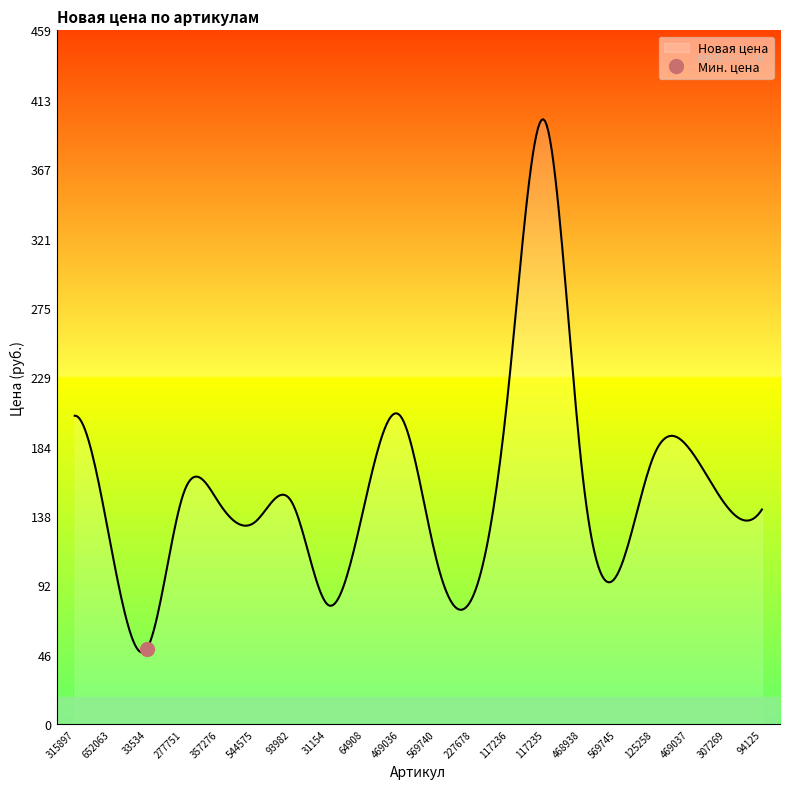

List the labels in order of value, largest first.

117235, 117236, 315897, 469036, 469037, 125258, 468938, 277751, 93982, 357276, 307269, 64908, 94125, 544575, 652063, 569740, 569745, 227678, 31154, 33534